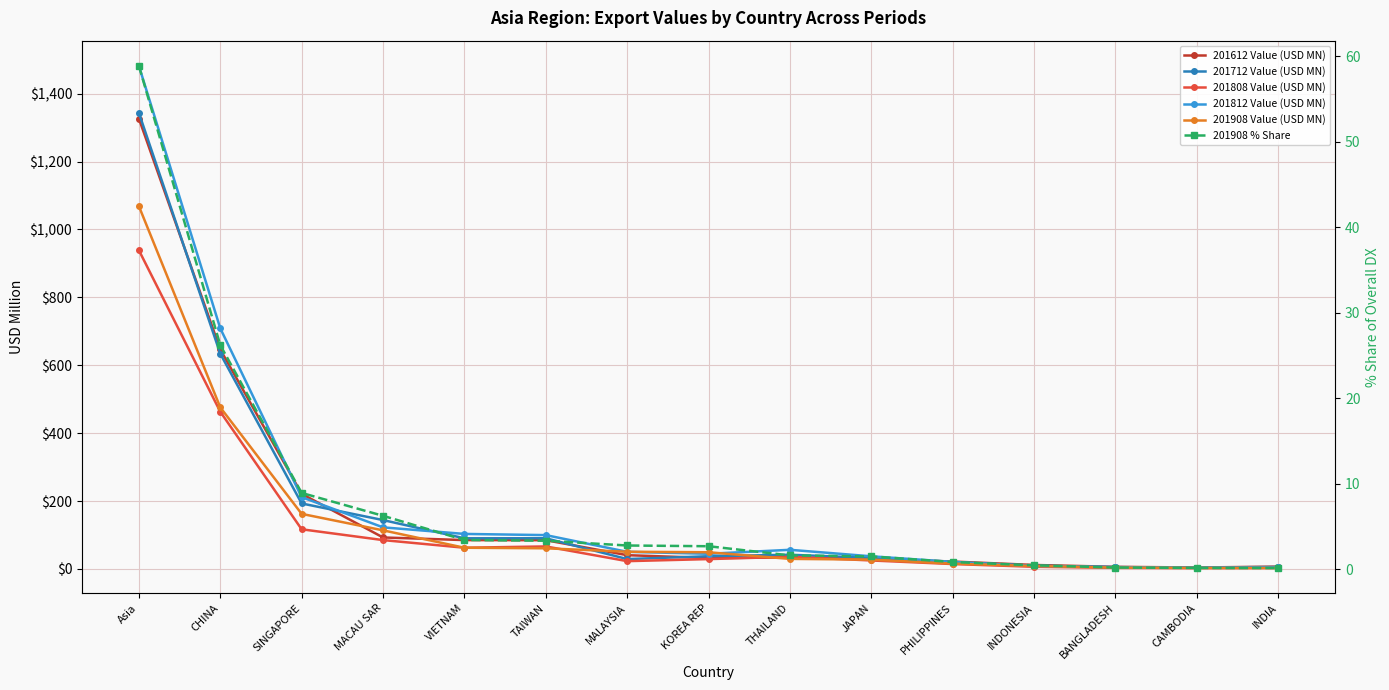

The 201612 Value (USD MN) series shows 56.3 at KOREA REP. True or false?

False